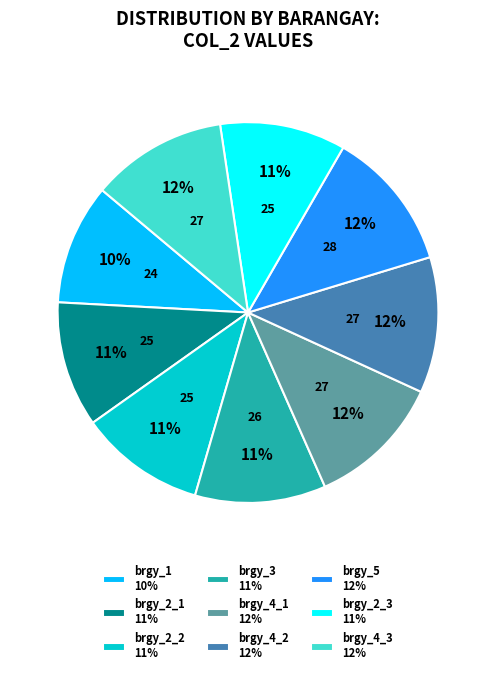

Count the number of slices in the pie.

9